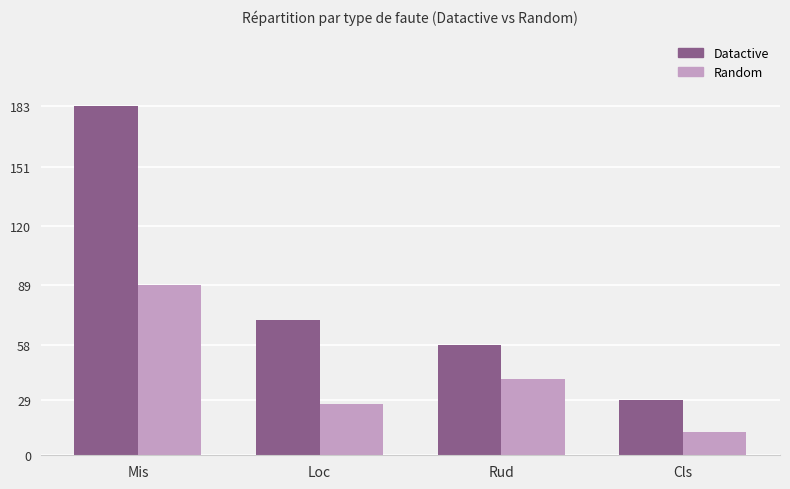

Is it true that Datactive equals 91 at Rud?

False